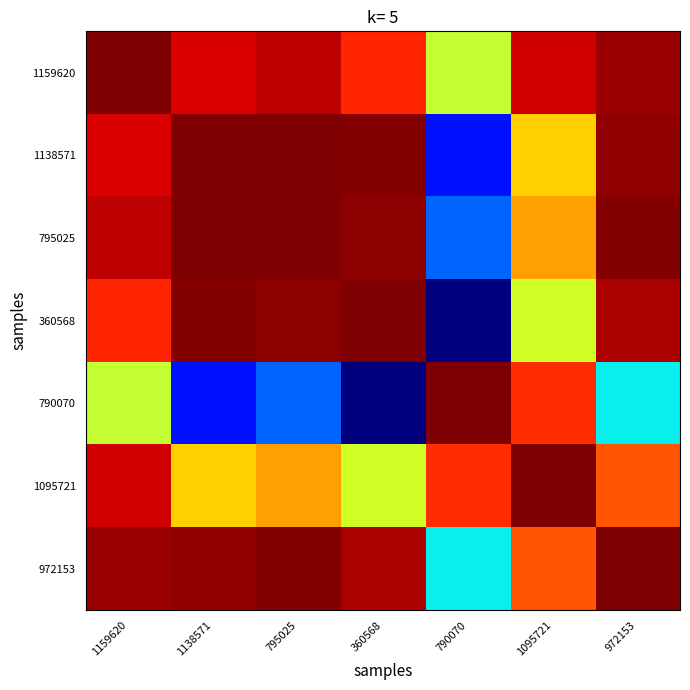

How many data points does each series have?

7